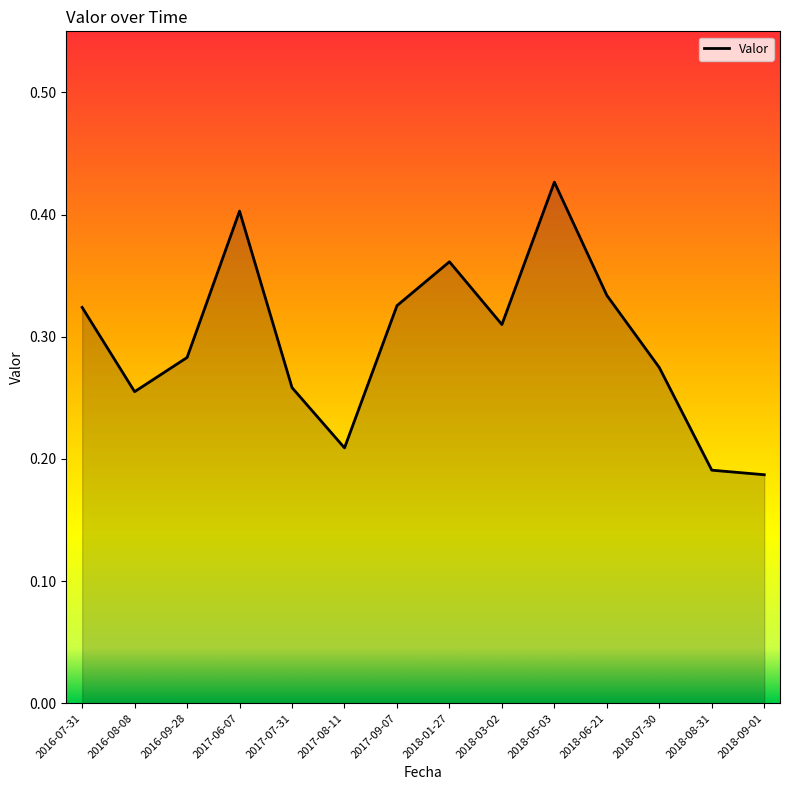

At which category does the chart reach its peak across all series?

2018-05-03